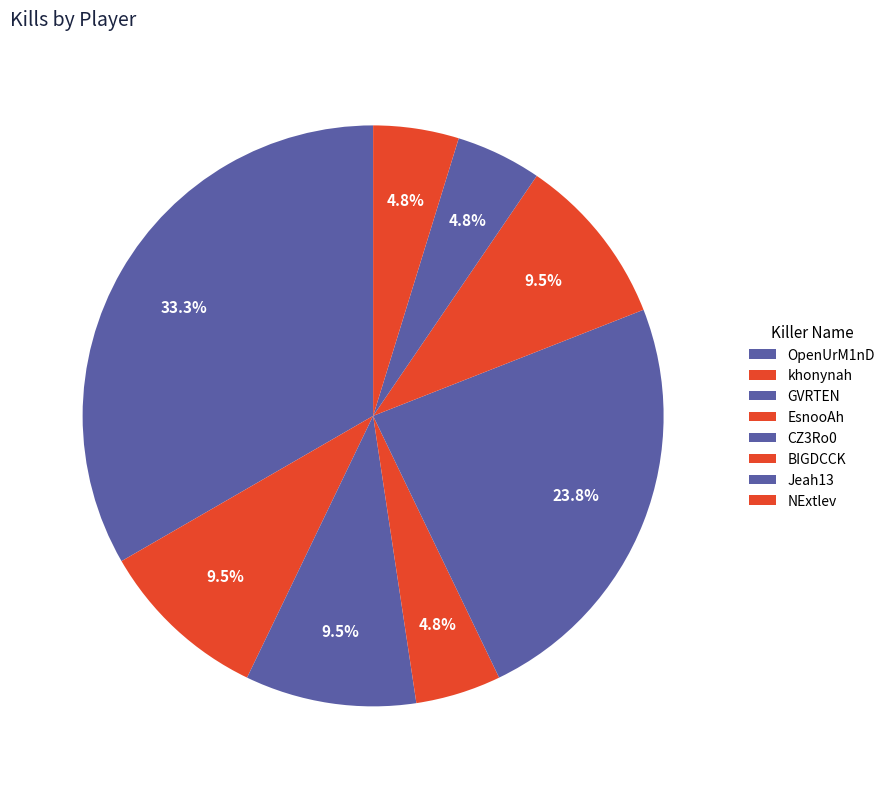

Combined, what portion of the pie is EsnooAh and BIGDCCK?

14.3%